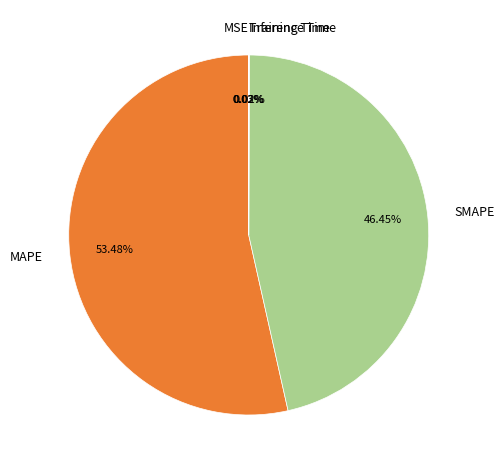

Is the sum of MAPE and SMAPE greater than half?

Yes